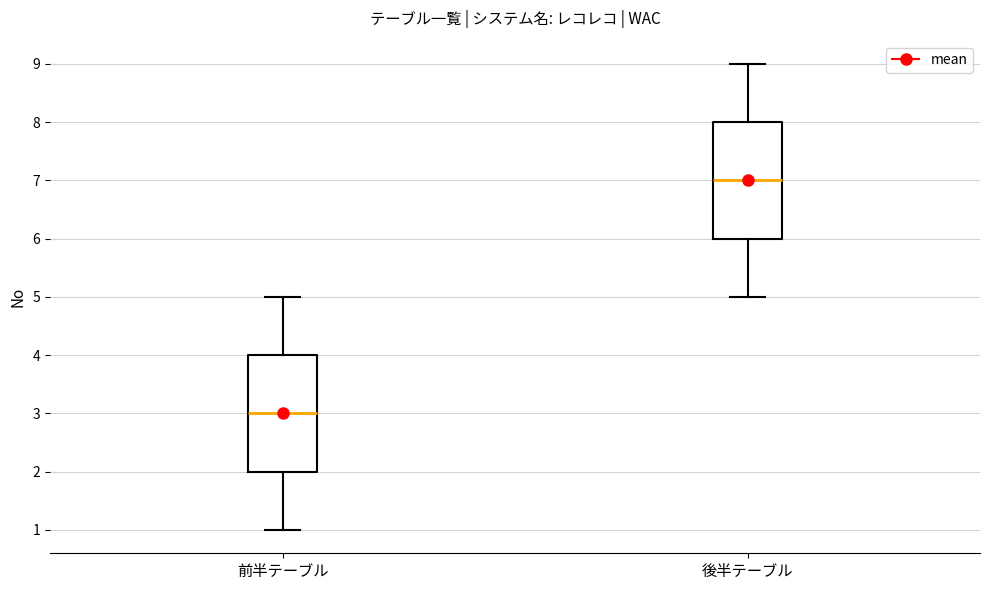

Reading left to right, read every box against the y-axis: the position of its median line, the range the box covers, and the ends of its whiskers. The values are not printed on the chart, so give them approximately, as read against the axis.

前半テーブル: median 3, box 2 to 4, whiskers 1 to 5
後半テーブル: median 7, box 6 to 8, whiskers 5 to 9